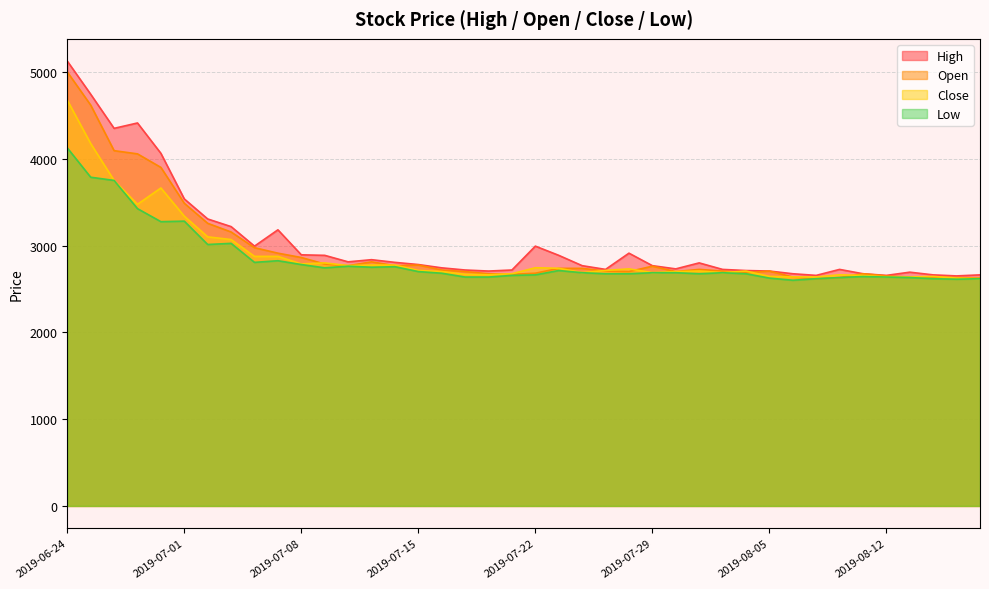

What position from the left is 2019-07-31?

28